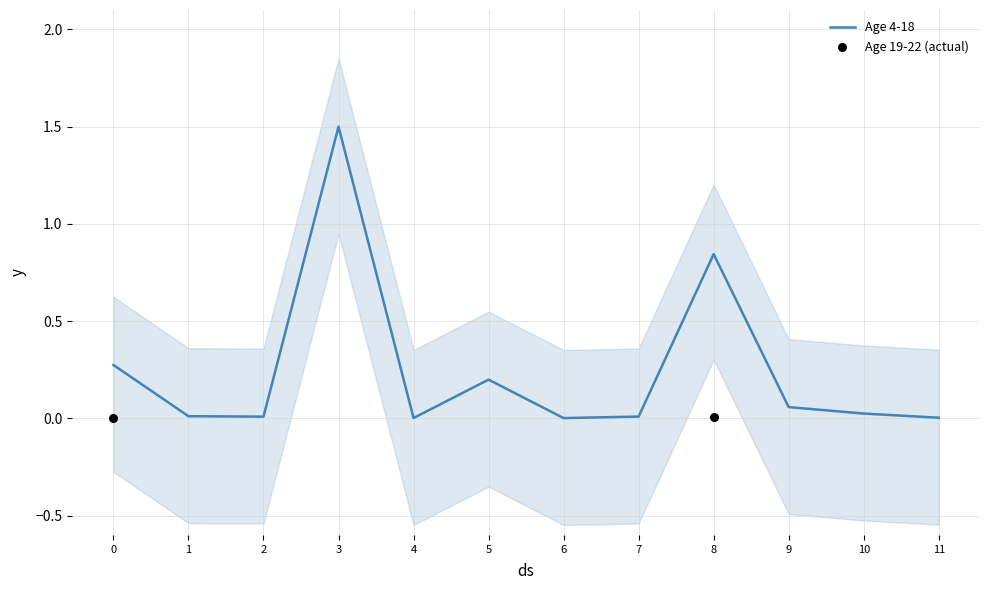

At how many categories does at least one series exceed 0?

12